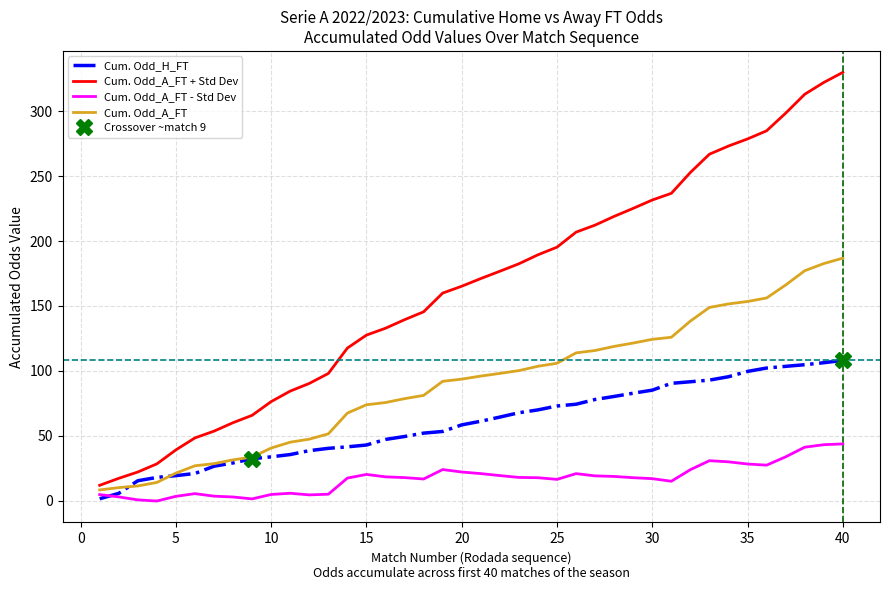

What is the minimum value shown in the chart?

-0.4